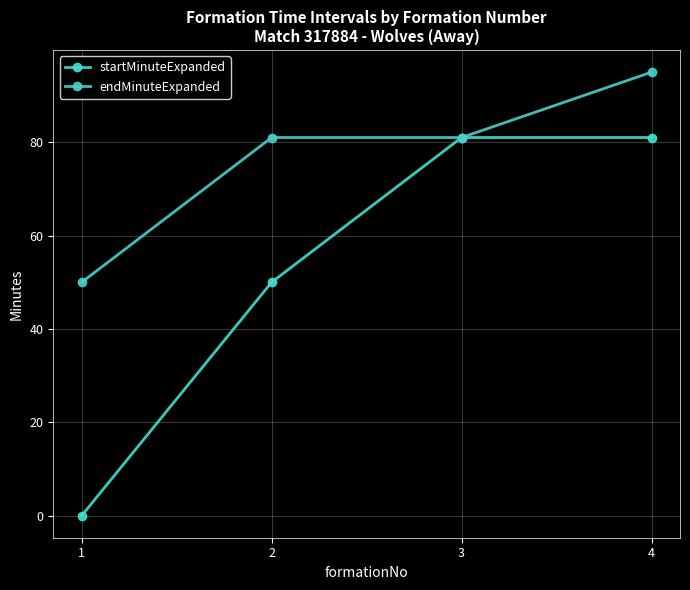

The value of startMinuteExpanded at 4 is 40. True or false?

False